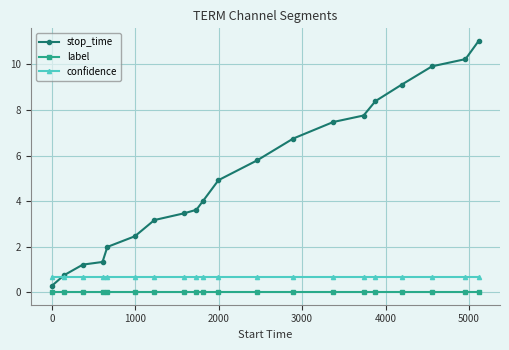

Which series has the widest spread of values?

stop_time